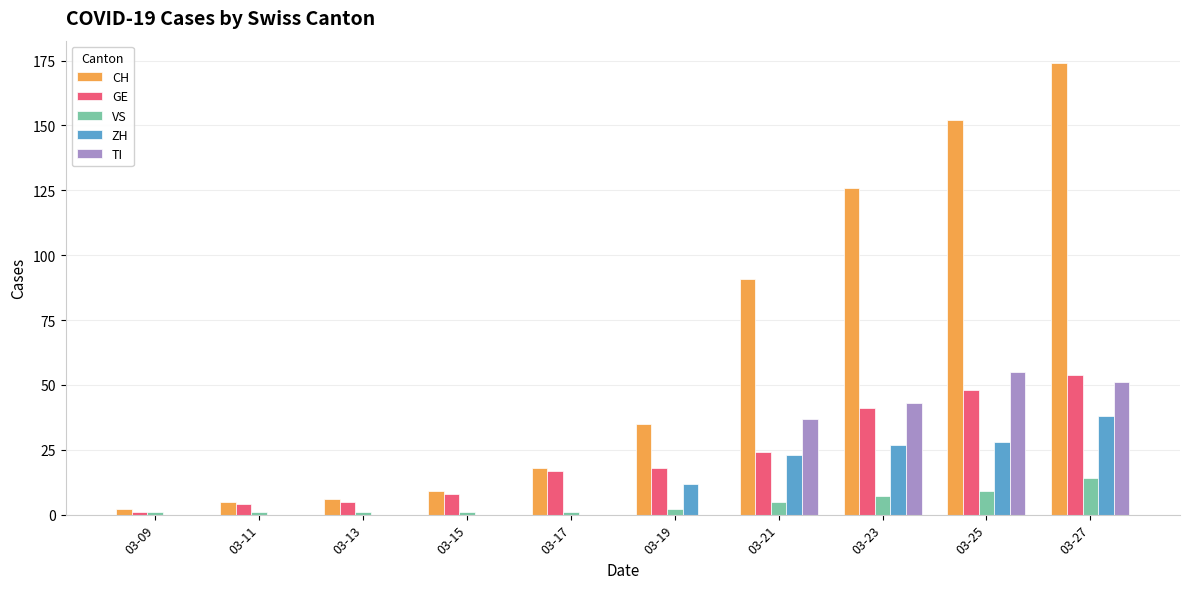

What is the sum of all GE values?

220